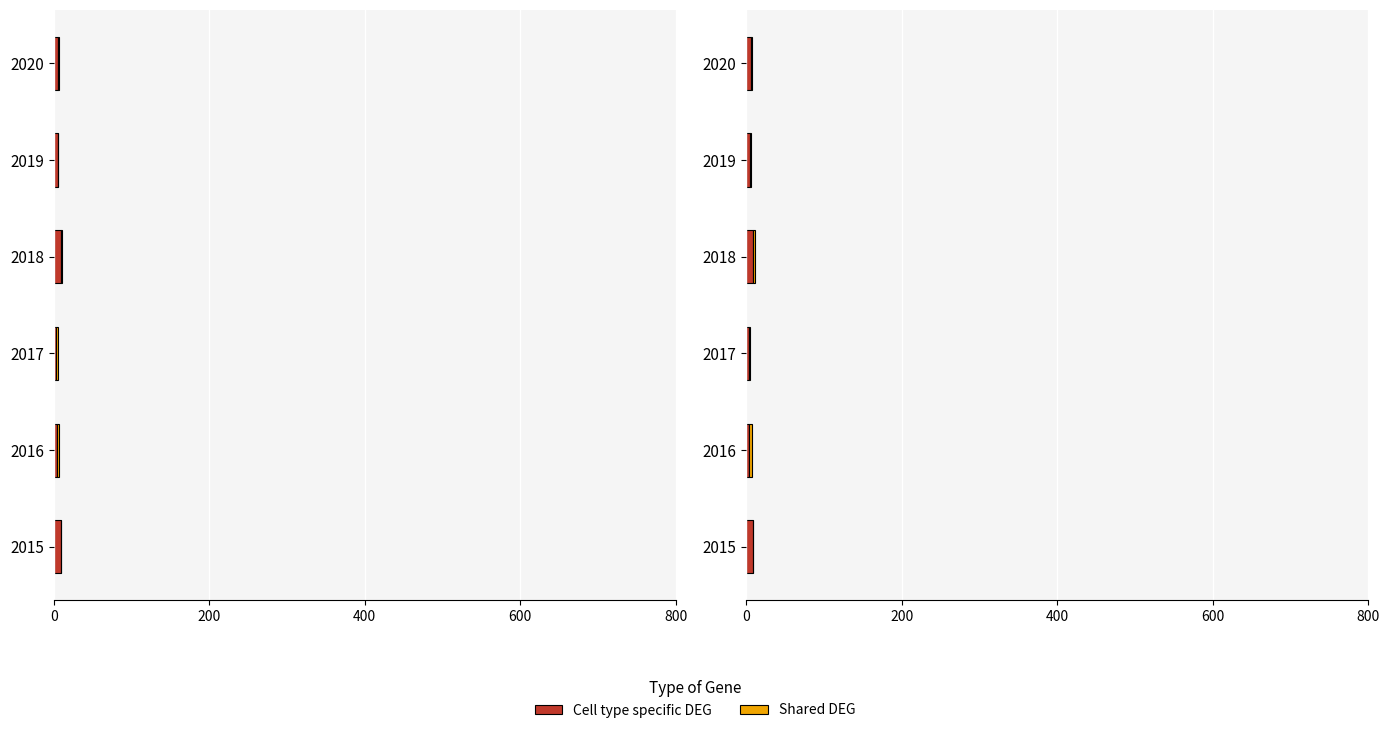

List the series in order of their overall mean, lowest first.

Shared DEG, Cell type specific DEG